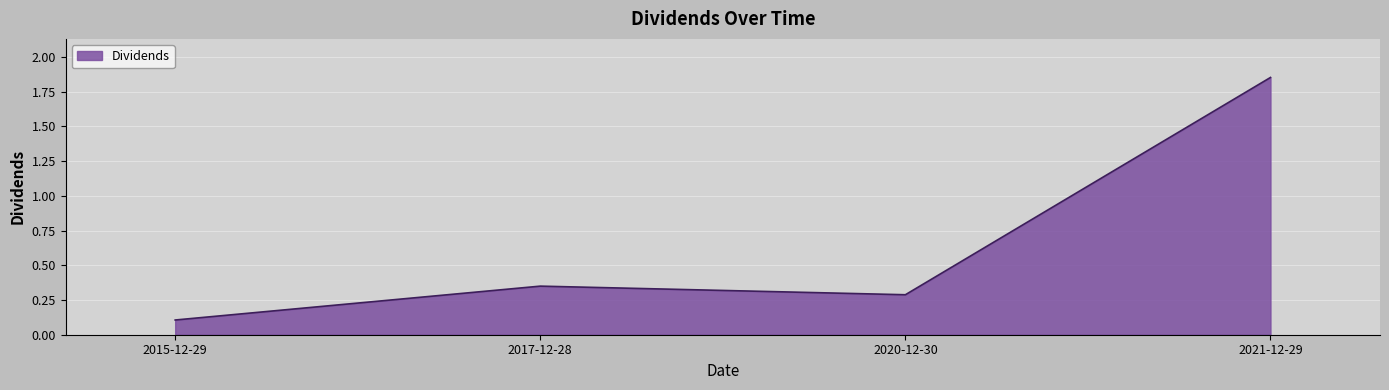

The chart shows a value of 3.1 at 2021-12-29. True or false?

False